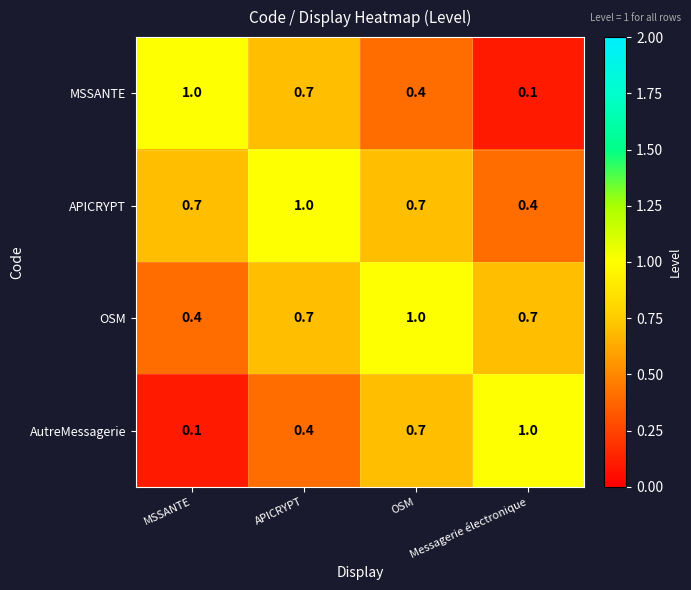

At how many categories does at least one series exceed 0?

4